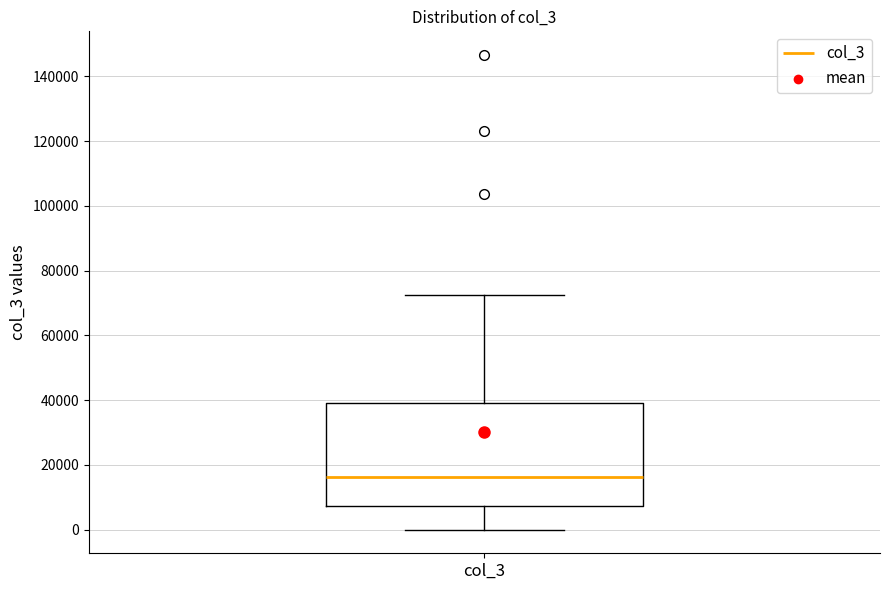

Transcribe this box plot: give where the median line is, the range the box spans, and where the two whiskers end, as read against the y-axis. The values are not printed on the chart, so give them approximately, as read against the axis.

median 16000, box 8000 to 38000, whiskers 0 to 72000